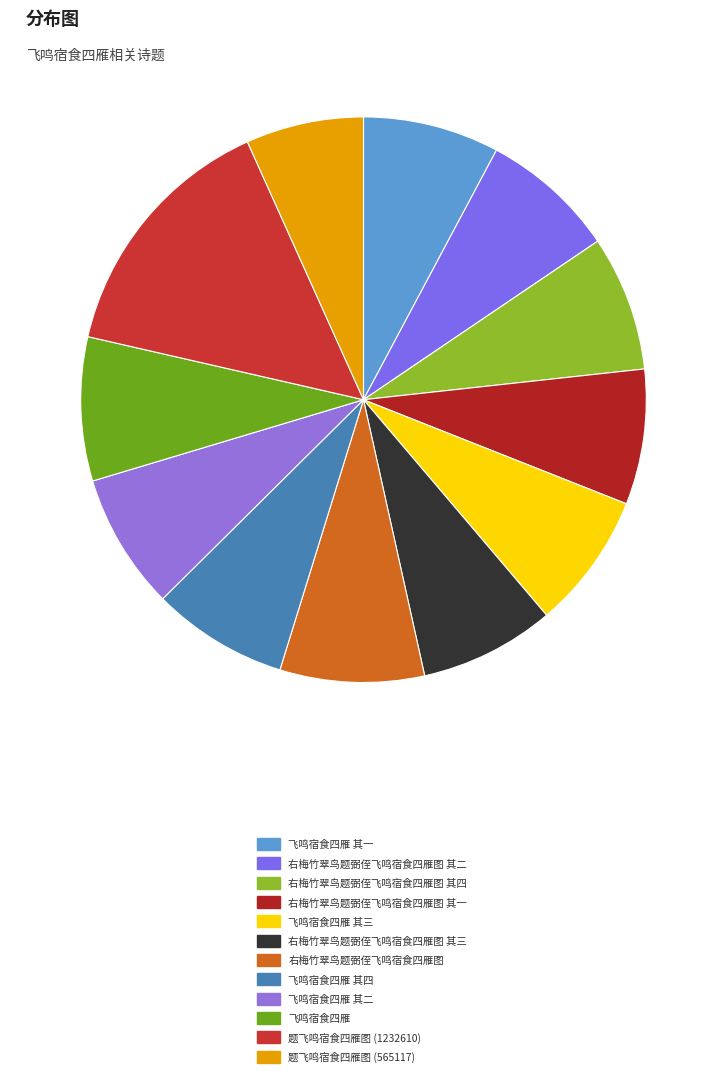

Rank the categories by value from highest to lowest.

题飞鸣宿食四雁图 (1232610), 右梅竹翠鸟题弼侄飞鸣宿食四雁图, 飞鸣宿食四雁, 飞鸣宿食四雁 其四, 飞鸣宿食四雁 其三, 飞鸣宿食四雁 其二, 飞鸣宿食四雁 其一, 右梅竹翠鸟题弼侄飞鸣宿食四雁图 其四, 右梅竹翠鸟题弼侄飞鸣宿食四雁图 其三, 右梅竹翠鸟题弼侄飞鸣宿食四雁图 其二, 右梅竹翠鸟题弼侄飞鸣宿食四雁图 其一, 题飞鸣宿食四雁图 (565117)